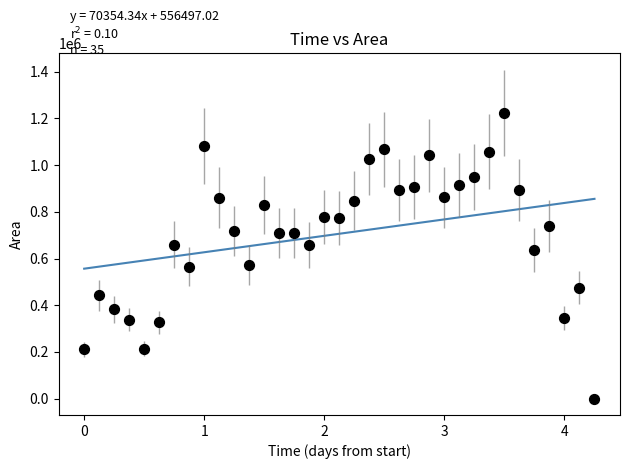

What Y value in the scatter plot is closest to 612500?

635625